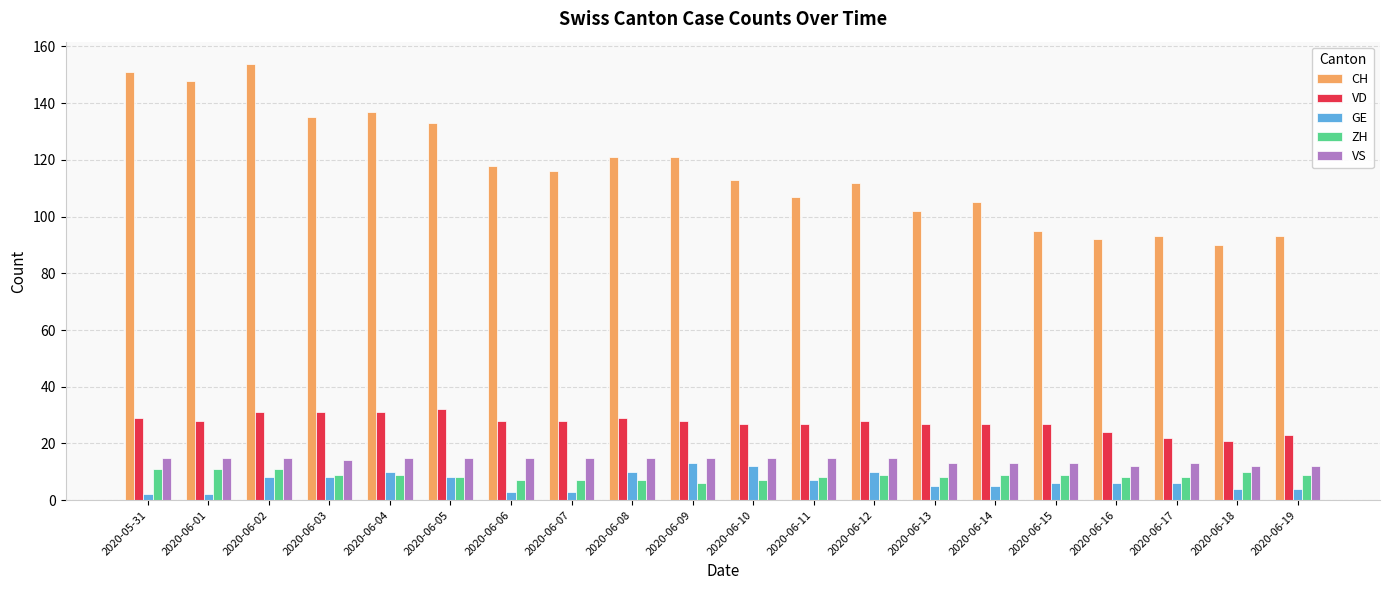

What is the average value of the VS series?

14